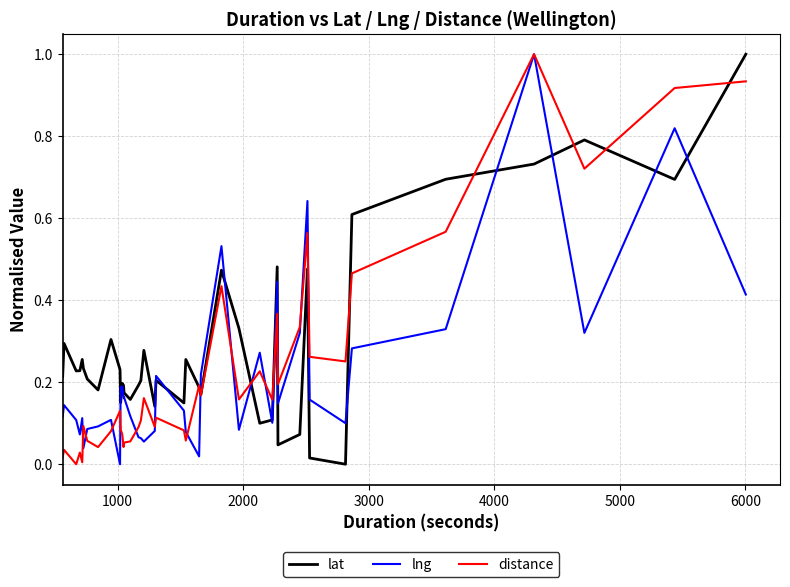

After their last crossing, which series has the higher values: distance or lat?

lat